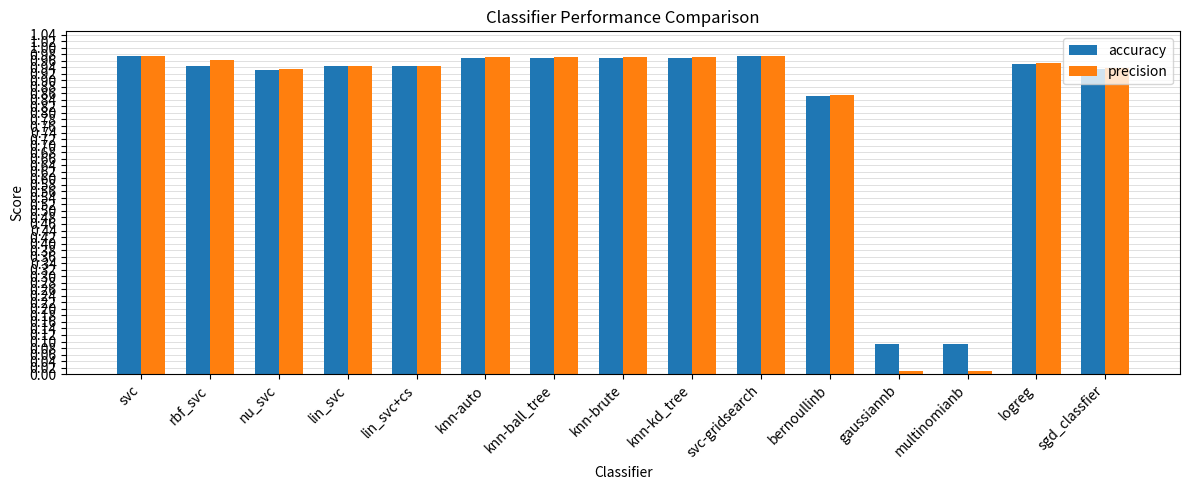

The value of accuracy at multinomianb is 0.0. True or false?

False